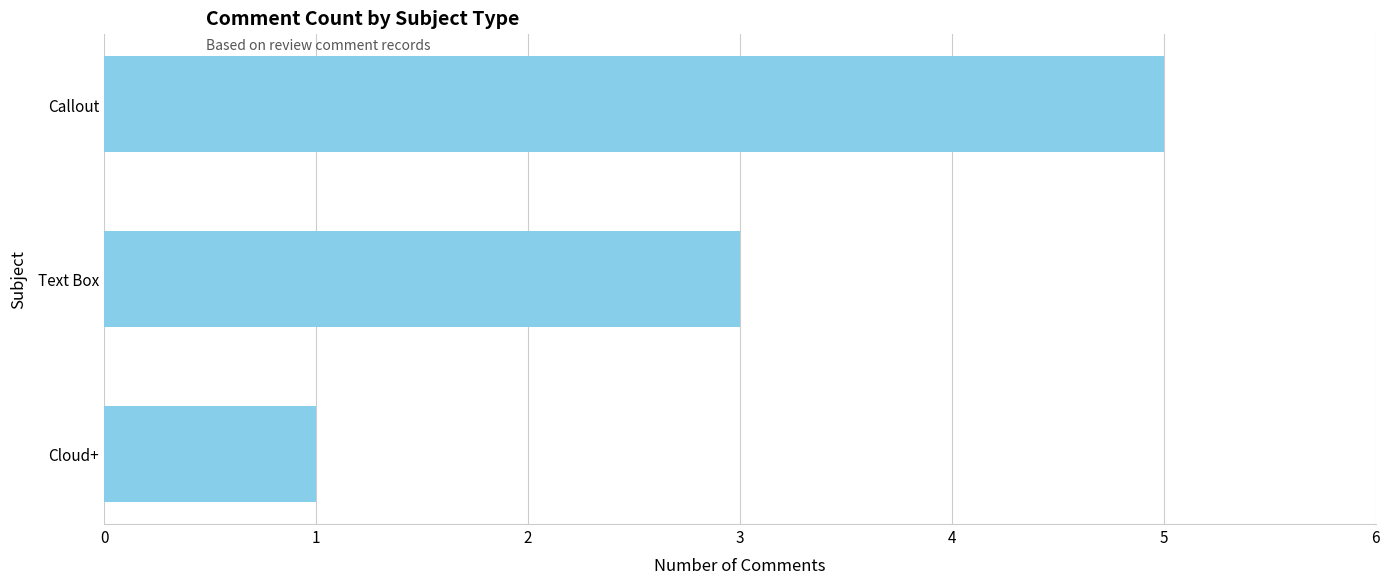

What is the ratio of the value at Text Box to the value at Callout?

0.6